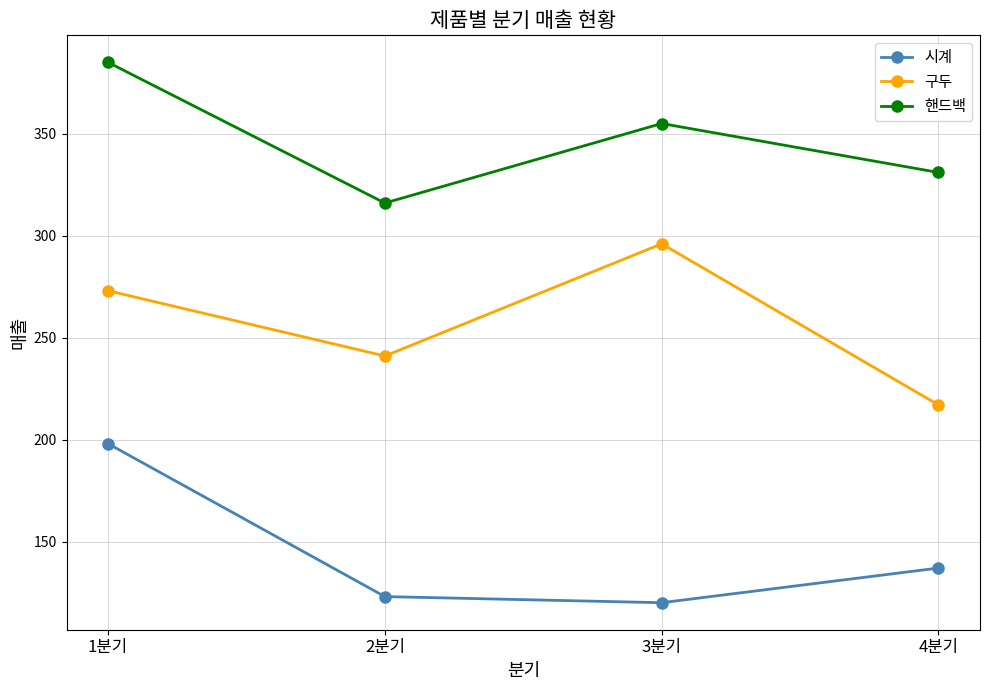

Which series changed the most between 2분기 and 3분기?

구두